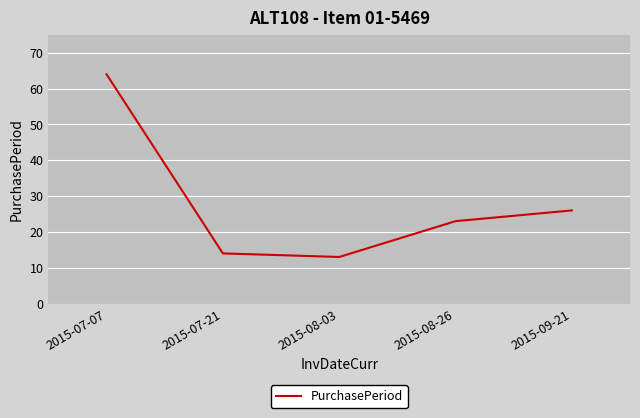

What is the change in value from 2015-07-07 to 2015-07-21?

-50